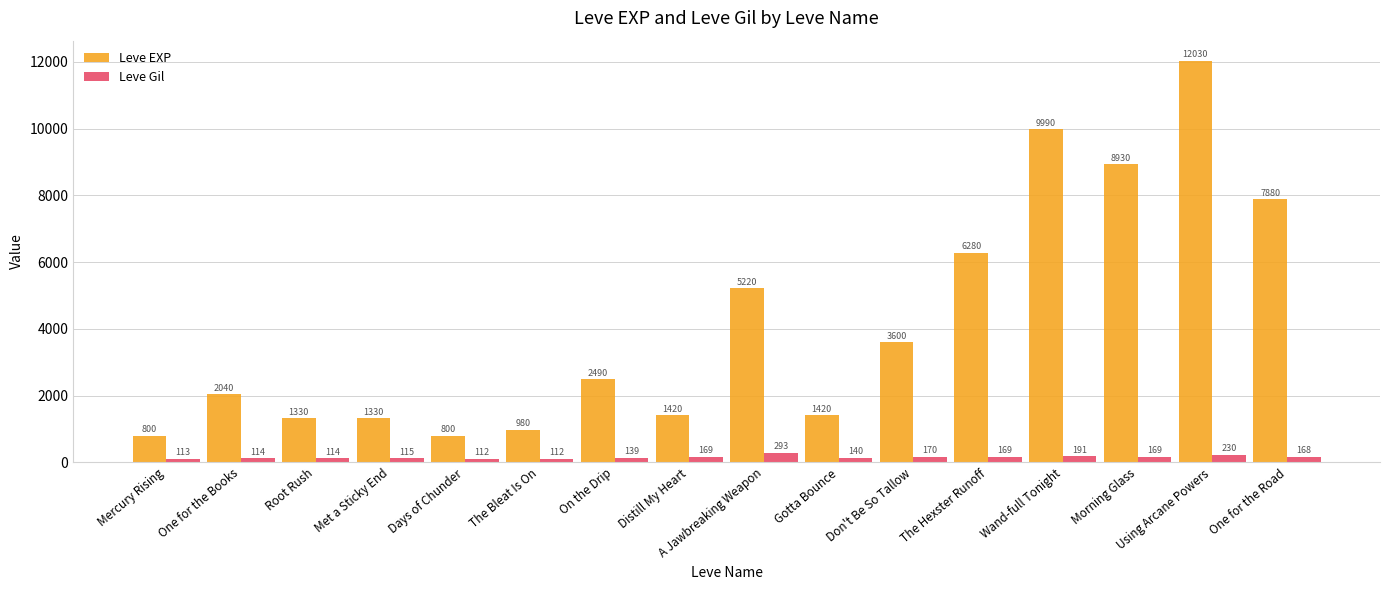

What is the spread (max minus min) of values at A Jawbreaking Weapon?

4927